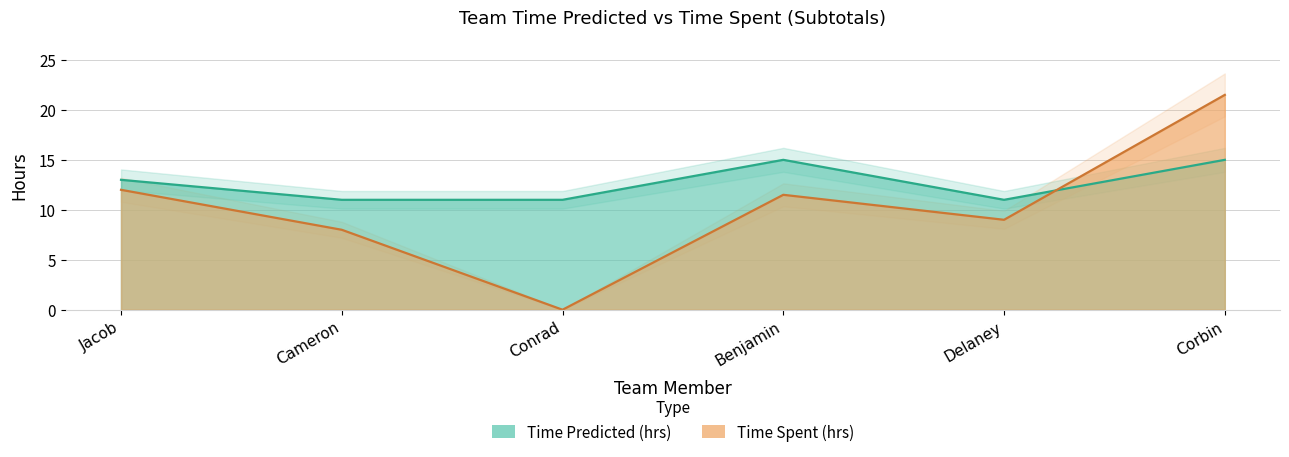

What is the label of the 3rd point from the right?

Benjamin